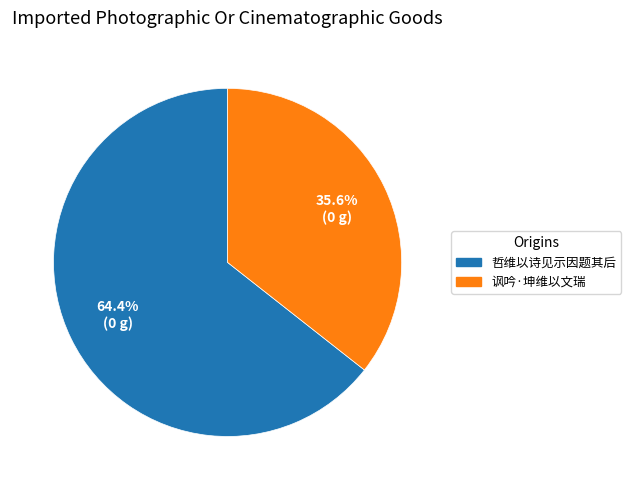

Is there a majority slice in this chart?

Yes